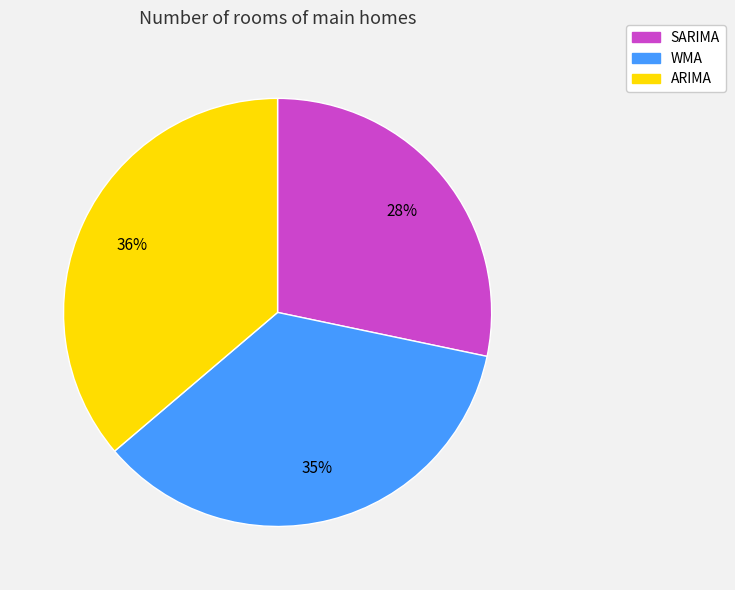

What is the ratio of the value at SARIMA to the value at WMA?

0.8